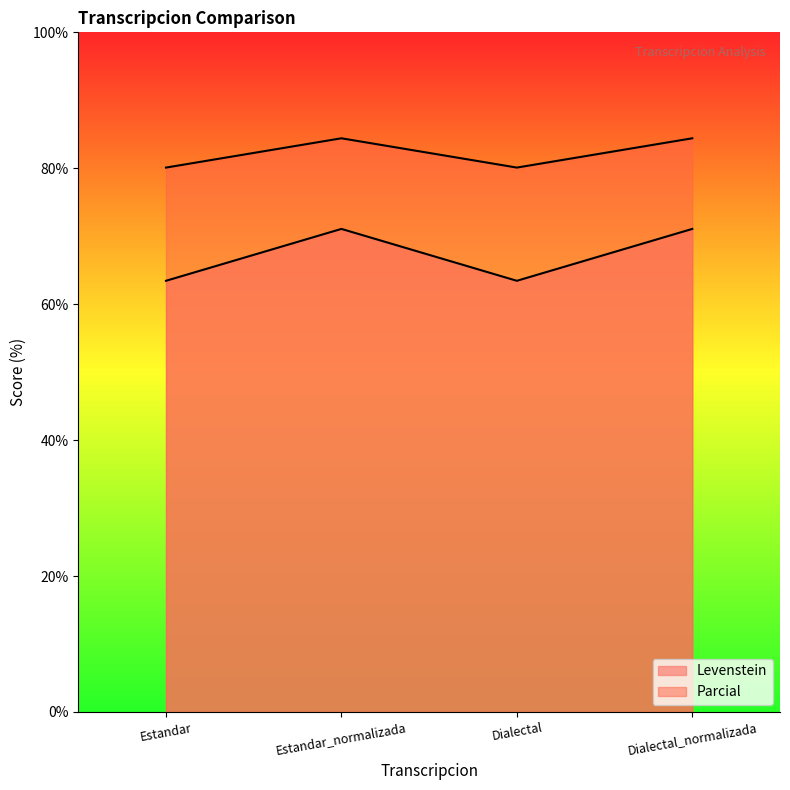

True or false: Levenstein has a value of 84.4 at Estandar_normalizada.

True